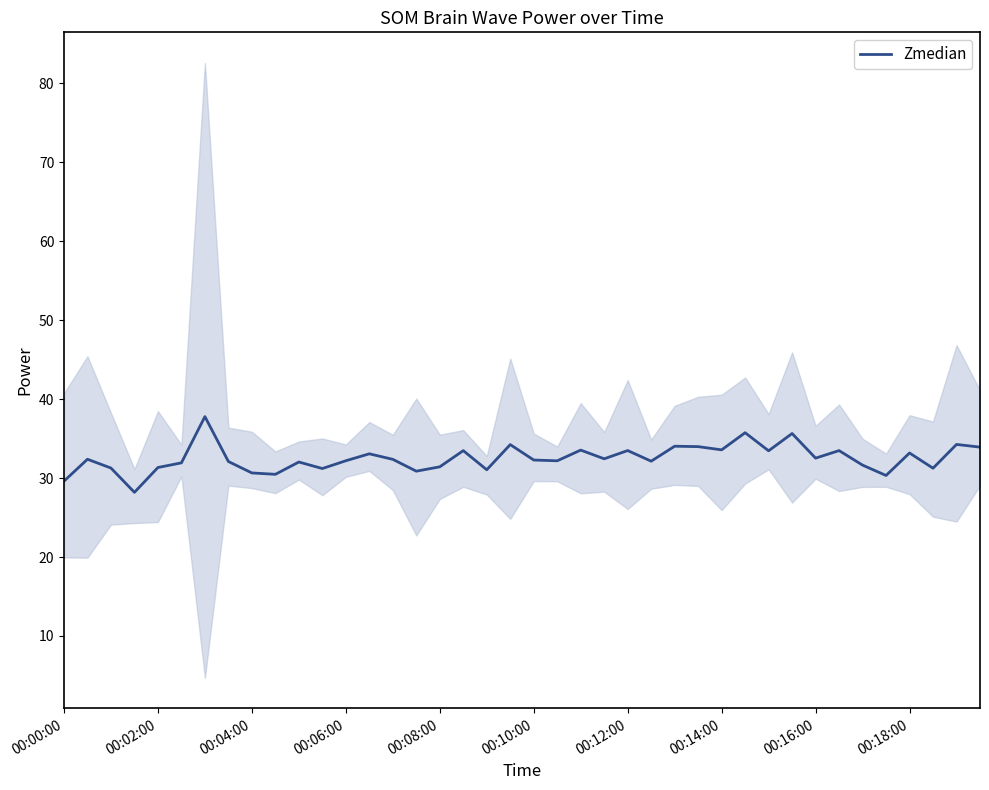

What is the minimum value for Zmedian?

28.2